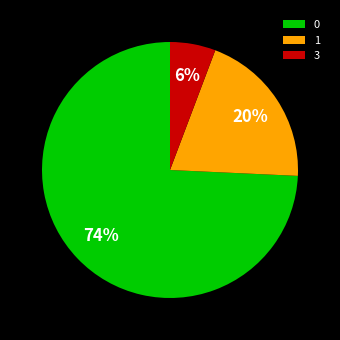

Count the number of slices in the pie.

3